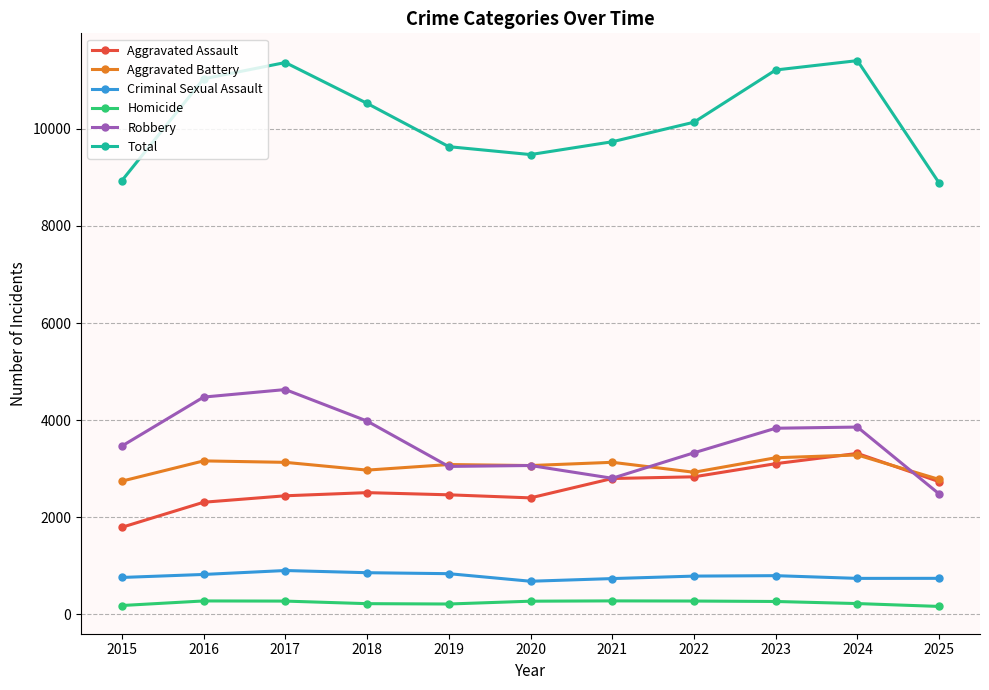

At how many categories does at least one series exceed 8361?

11